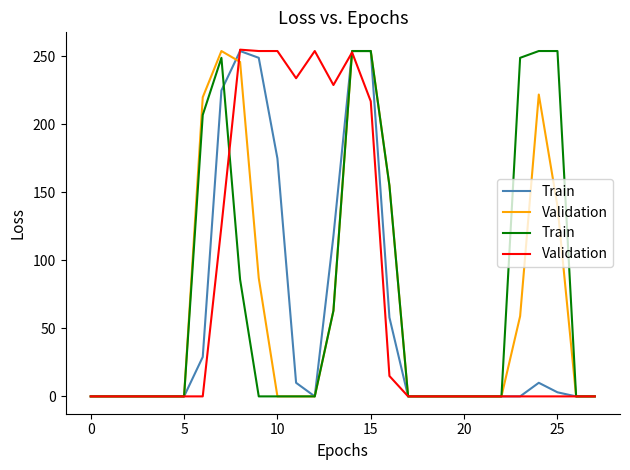

At which category does Validation reach its first local valley?

11